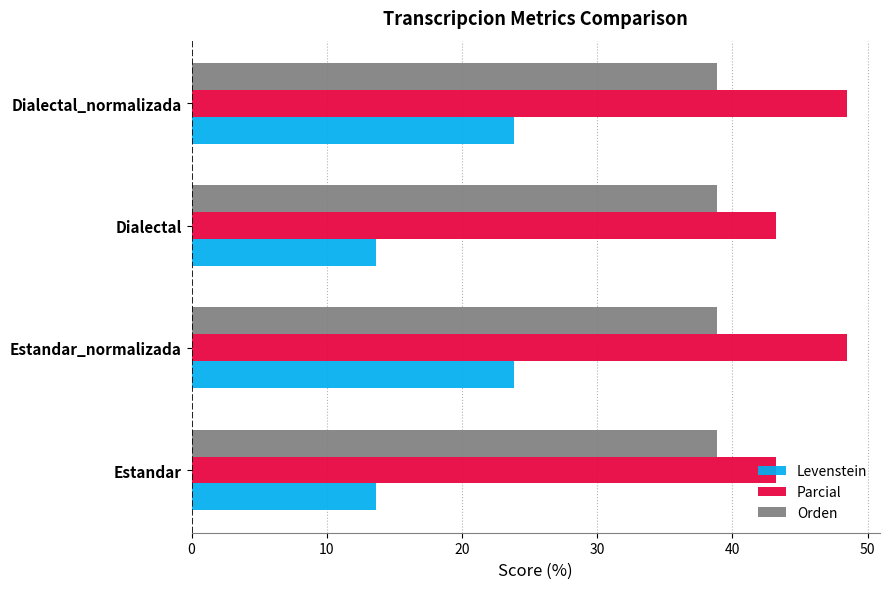

Which series has the largest total across all categories?

Parcial